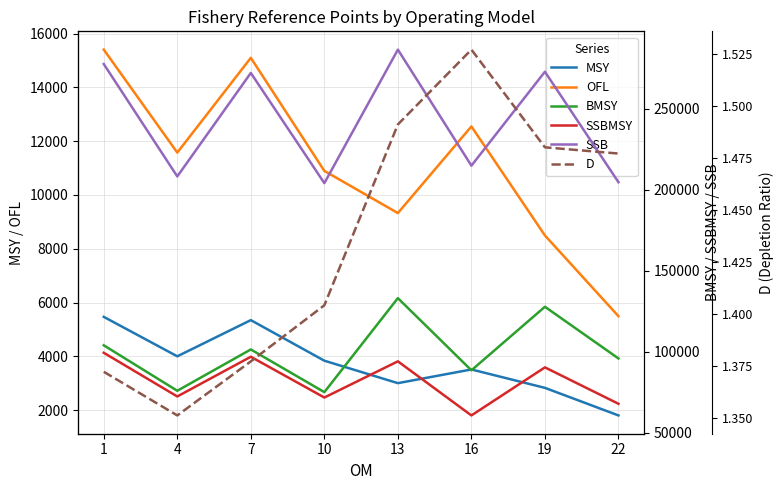

What is the maximum value shown in the chart?

286641.0